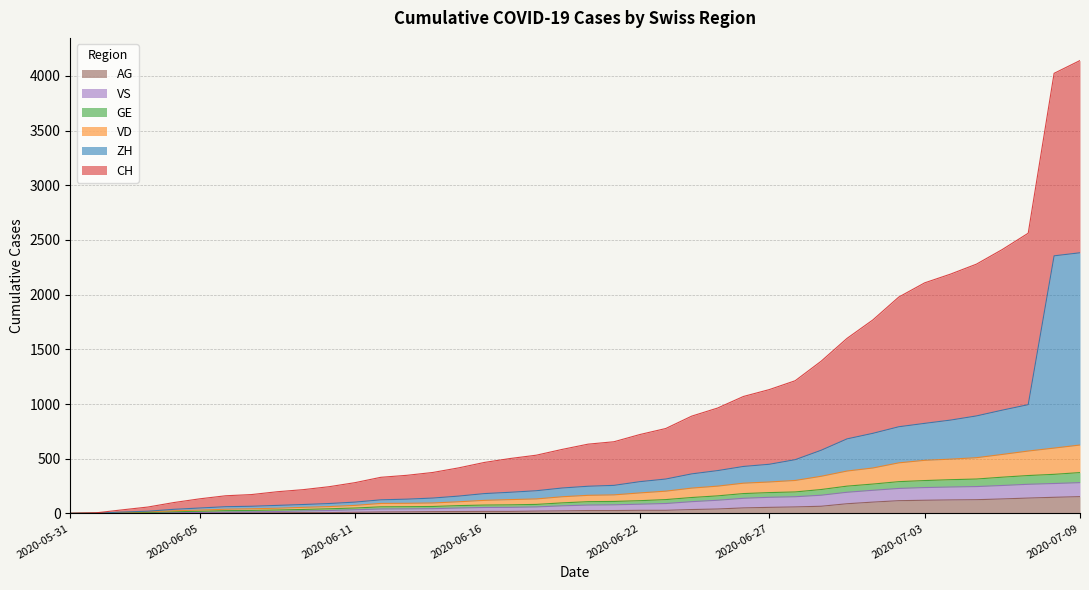

What is the maximum value for AG?

153